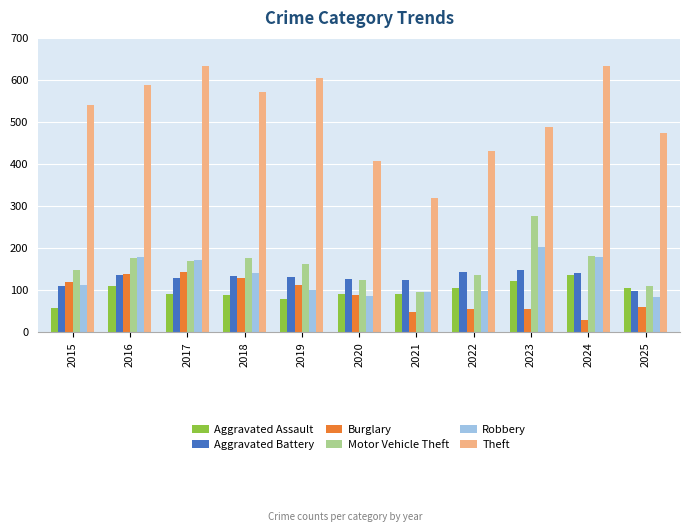

What is the total value across all series at 2023?

1290